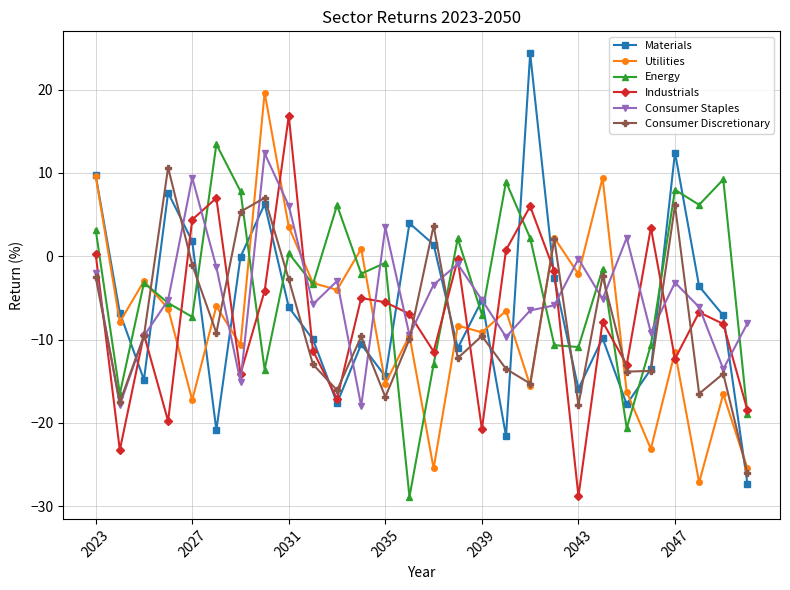

Which series has the largest range (max minus min)?

Materials